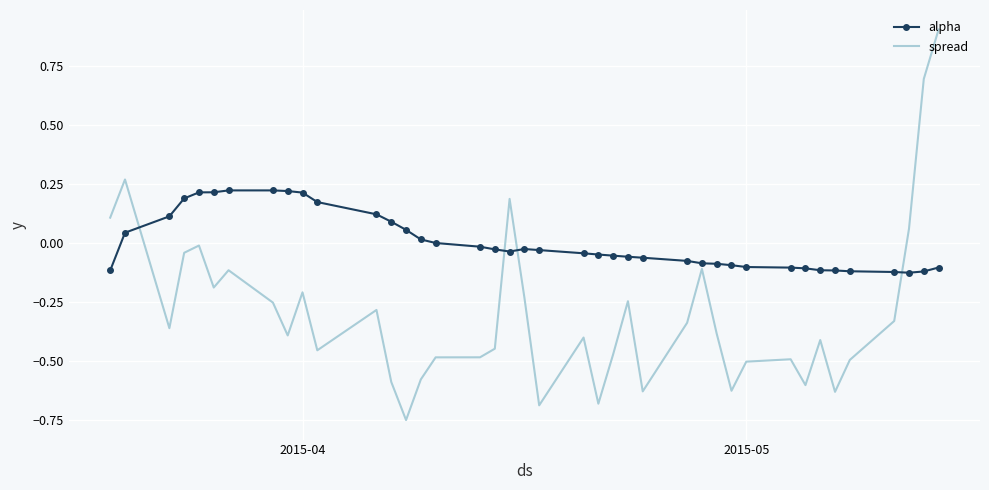

True or false: alpha and spread cross at least once.

True